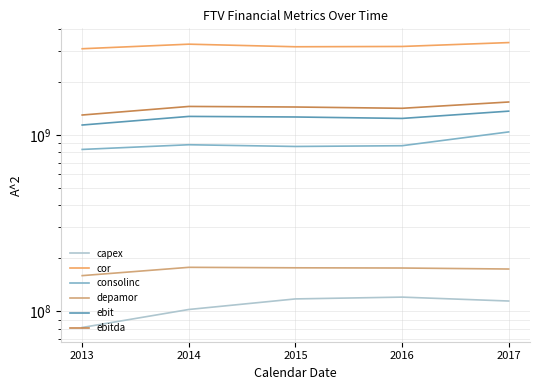

What is the approximate value of ebitda at 2015, to the nearest 10?

1446600000